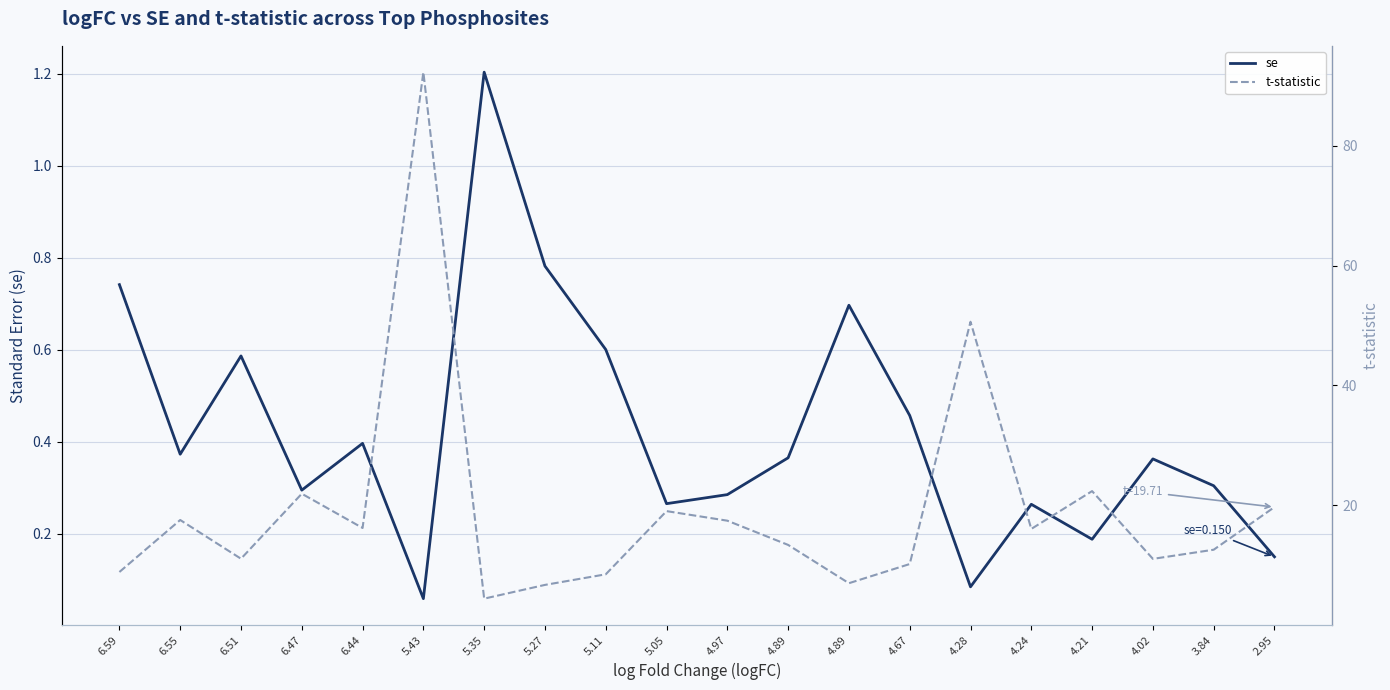

True or false: se has a value of 0.3 at 6.51.

False